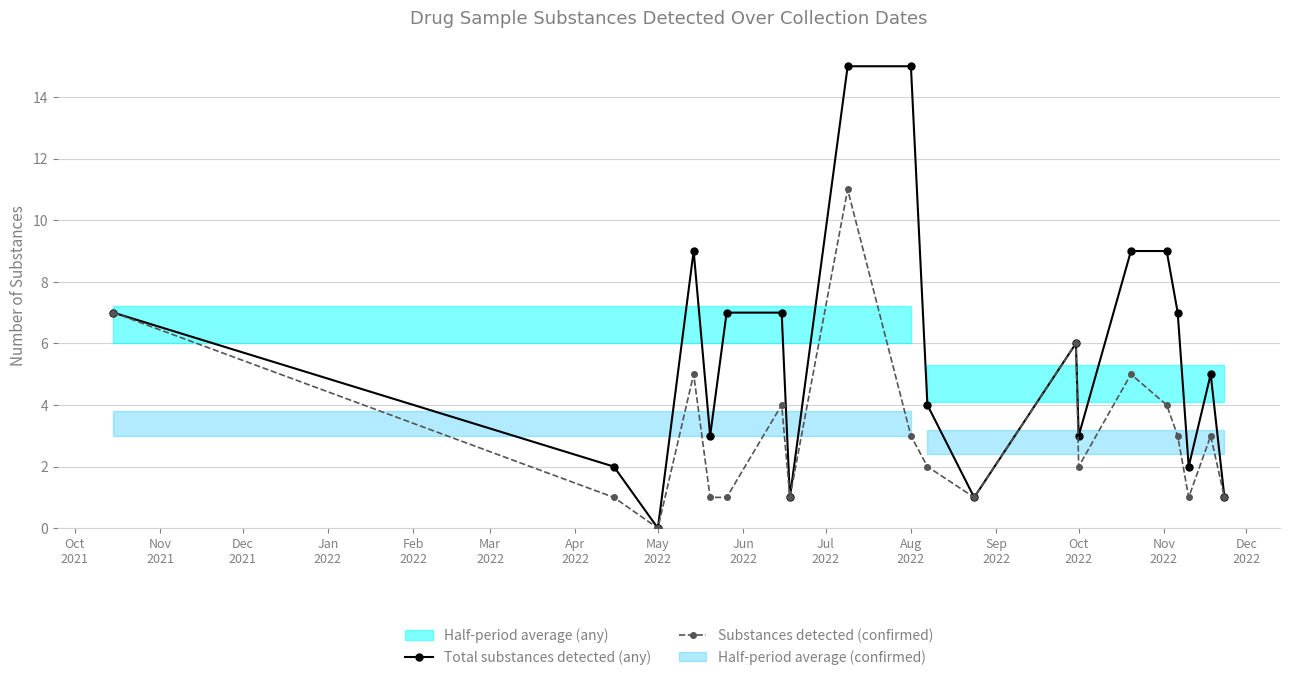

How many interior local peaks does the Total substances detected (any) series have?

3